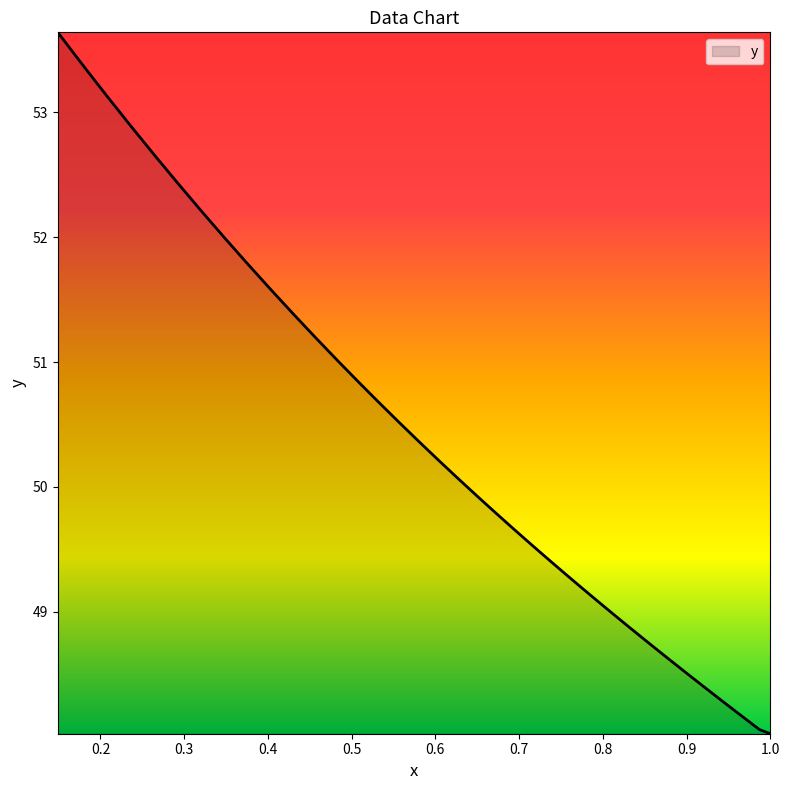

What is the difference between the maximum and minimum values?

5.6